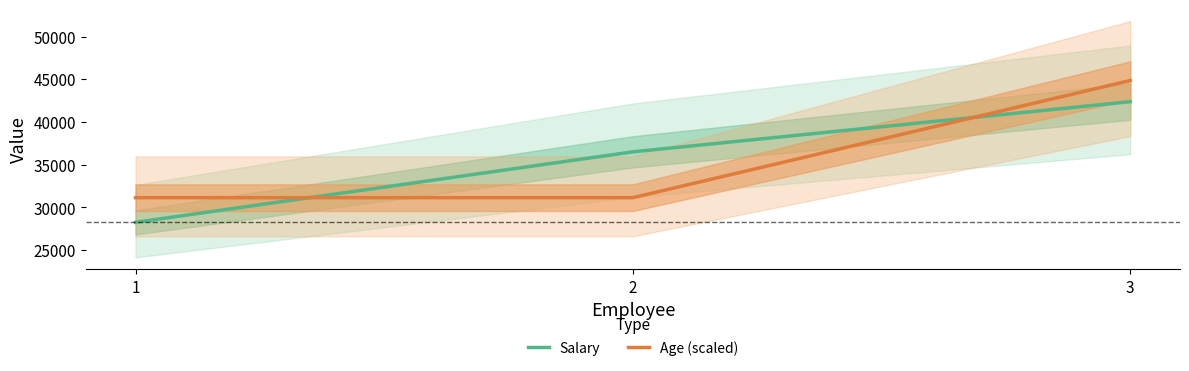

Reading left to right, list all the values displayed in this chart.

Salary: 28260.0	36508.0	42377.0
Age (scaled): 31146.8	31146.8	44851.4